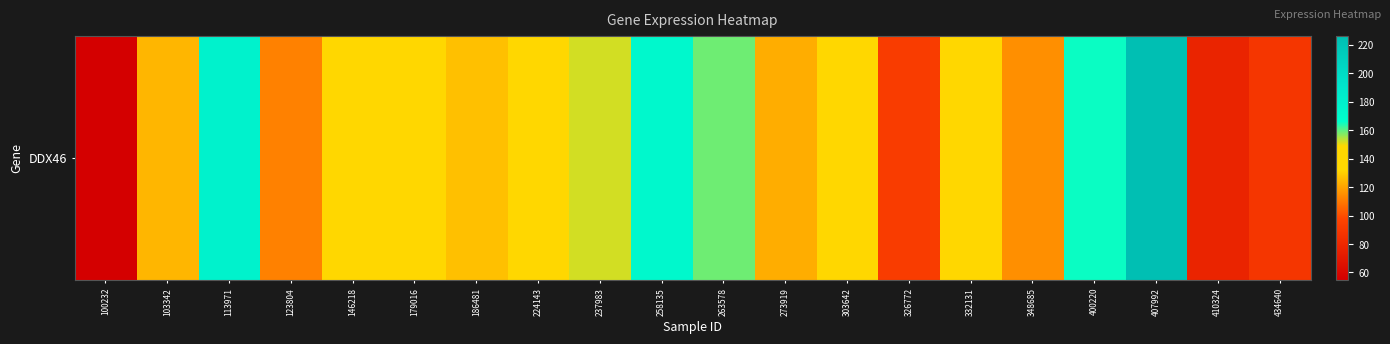

How many series are shown in this chart?

1